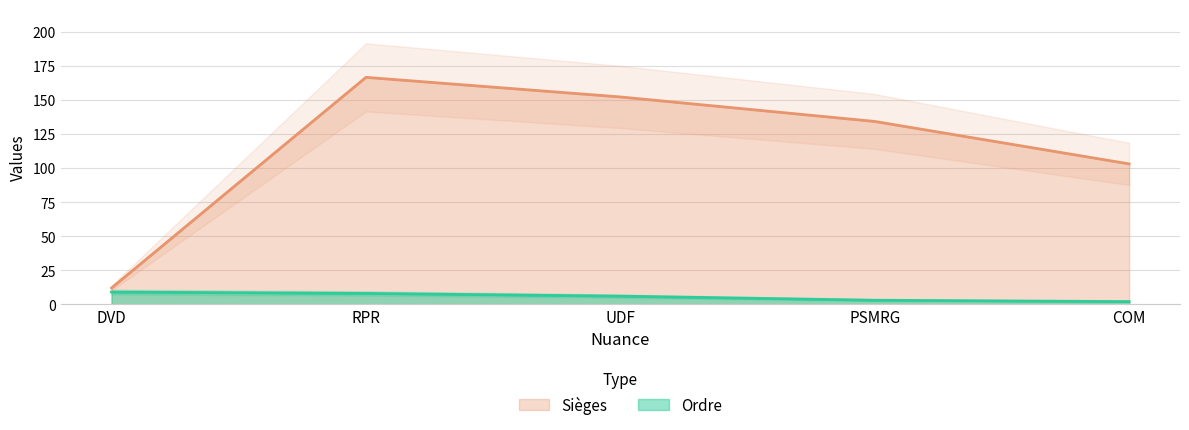

Which series changed the most between DVD and PSMRG?

Sièges